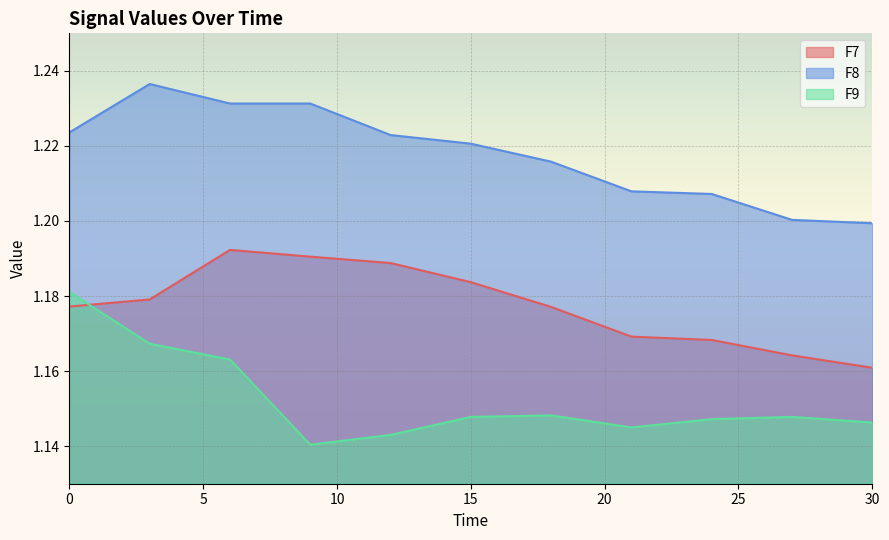

The F8 series shows 0.7 at 0. True or false?

False